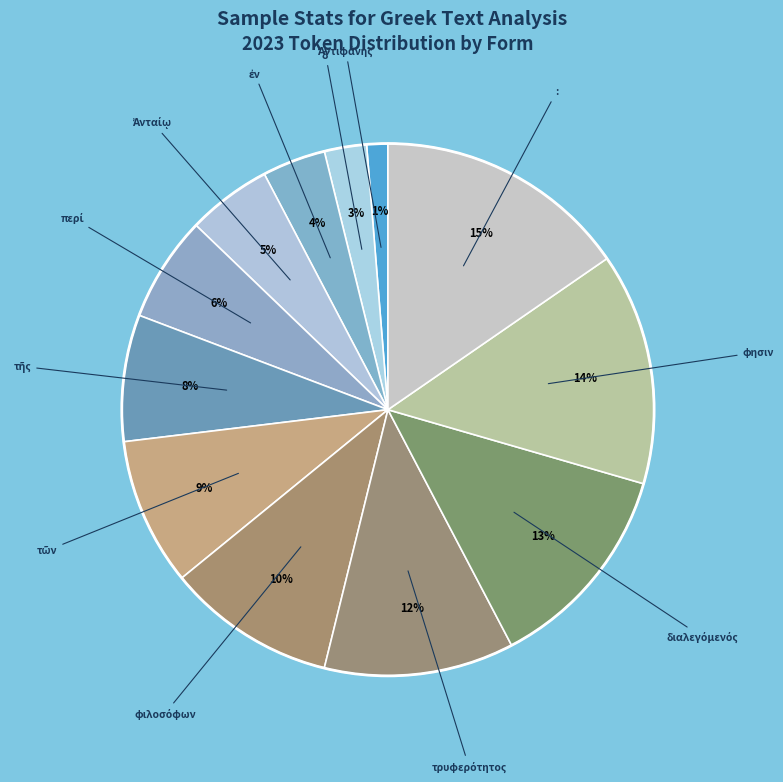

Count the number of slices in the pie.

12